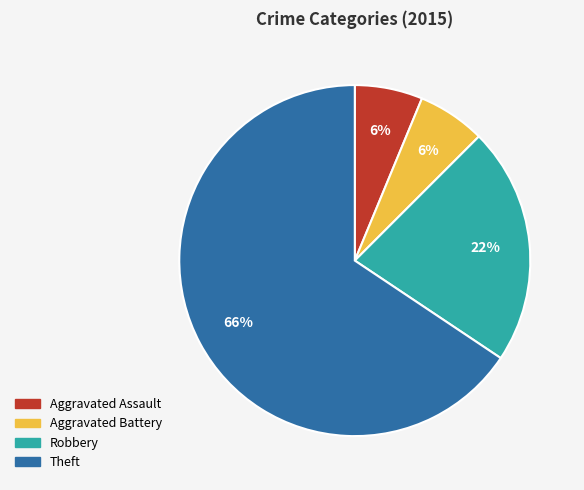

Count the number of slices in the pie.

4